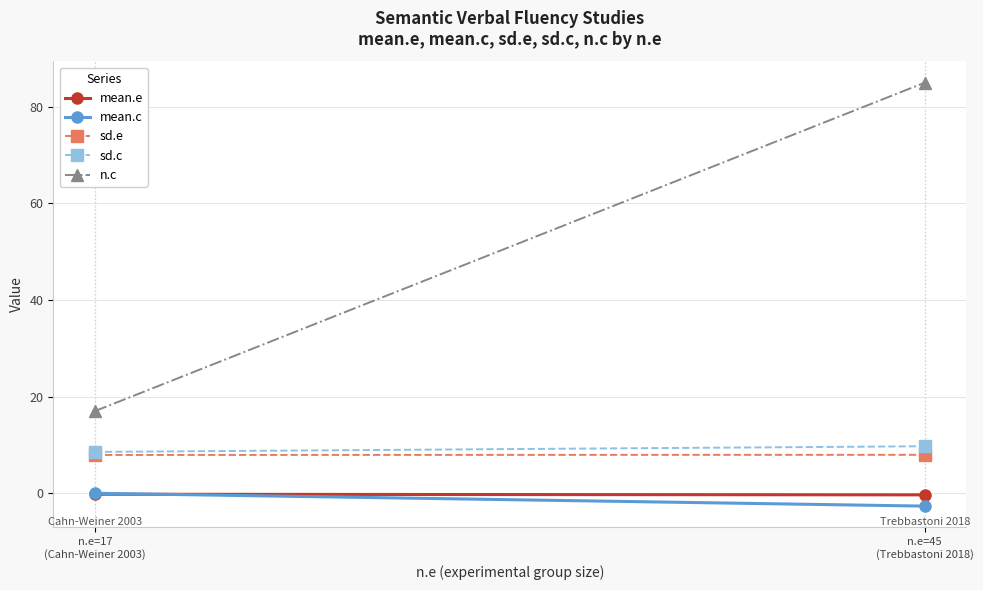

The sd.c series shows 2.3 at n.e=17
(Cahn-Weiner 2003). True or false?

False